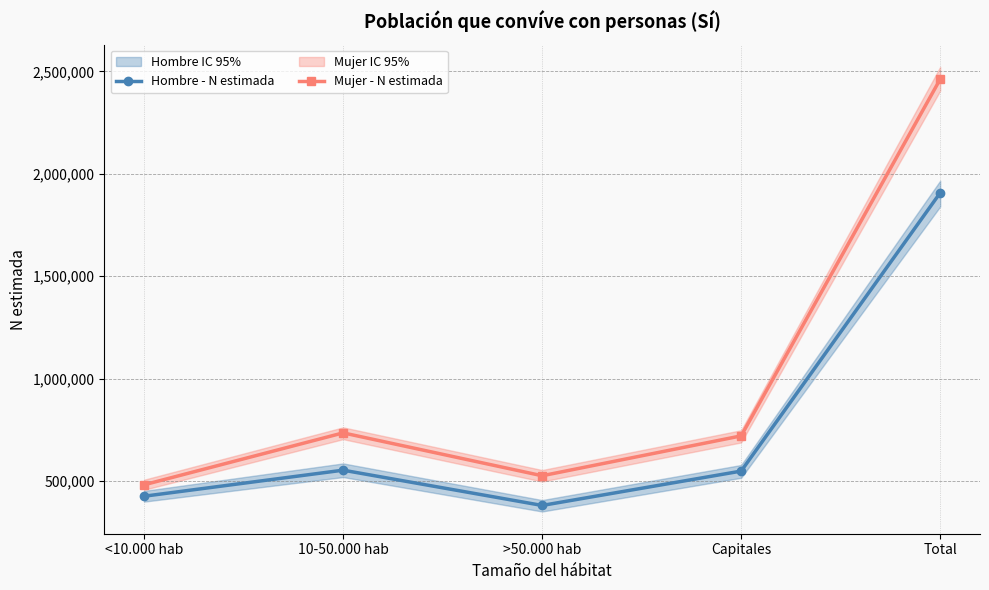

Reading left to right, what are all the values shown in this chart?

Hombre - N estimada: <10.000 hab=425474	10-50.000 hab=552726	>50.000 hab=380492	Capitales=548259	Total=1906951
Mujer - N estimada: <10.000 hab=481347	10-50.000 hab=734789	>50.000 hab=525491	Capitales=720196	Total=2461823